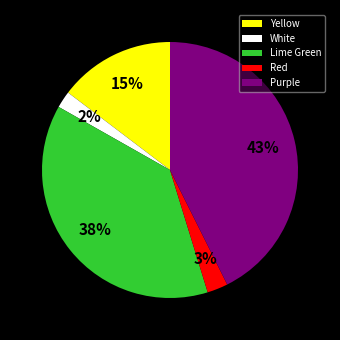

How many segments does this pie chart have?

5